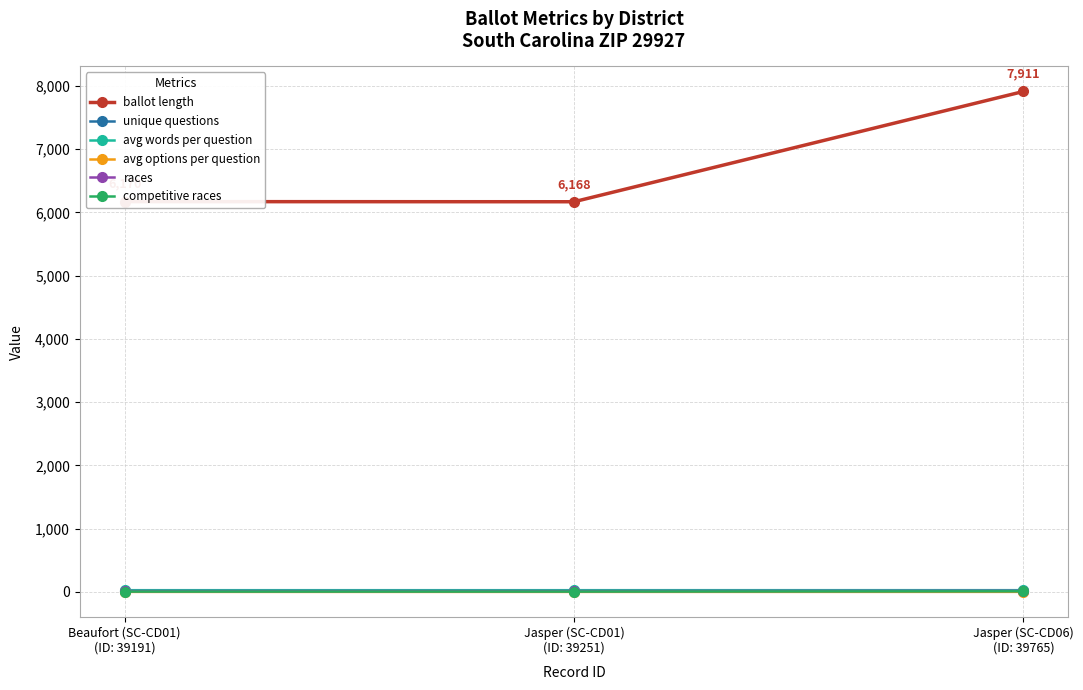

What is the value of the ballot length point at the 2nd from the left?

6168.0